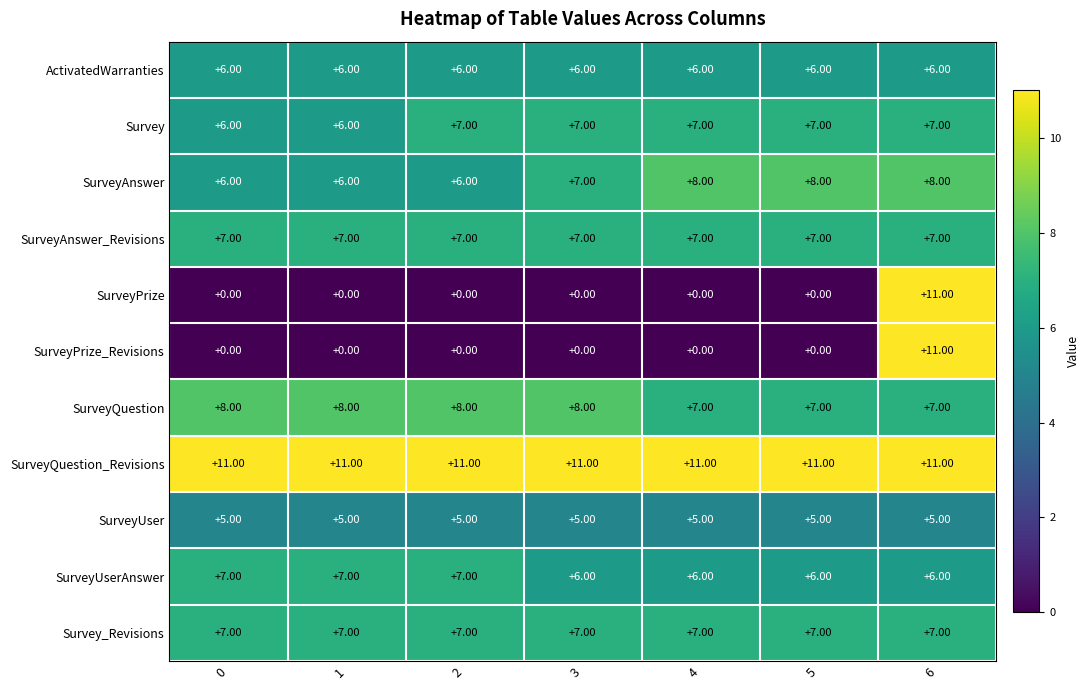

Which series has the largest total across all categories?

SurveyQuestion_Revisions